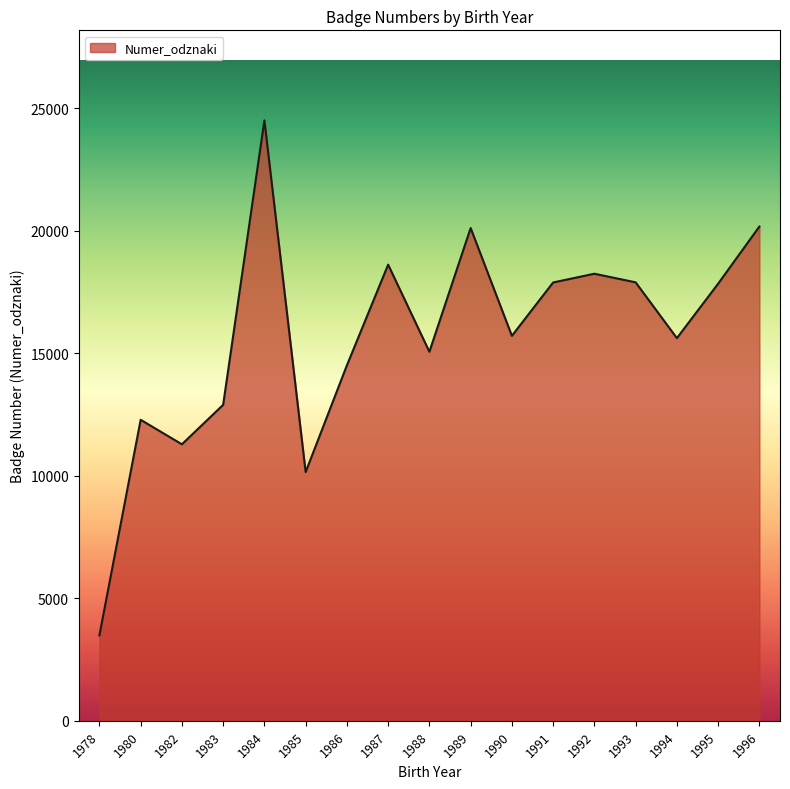

At which category does the chart reach its peak across all series?

1984